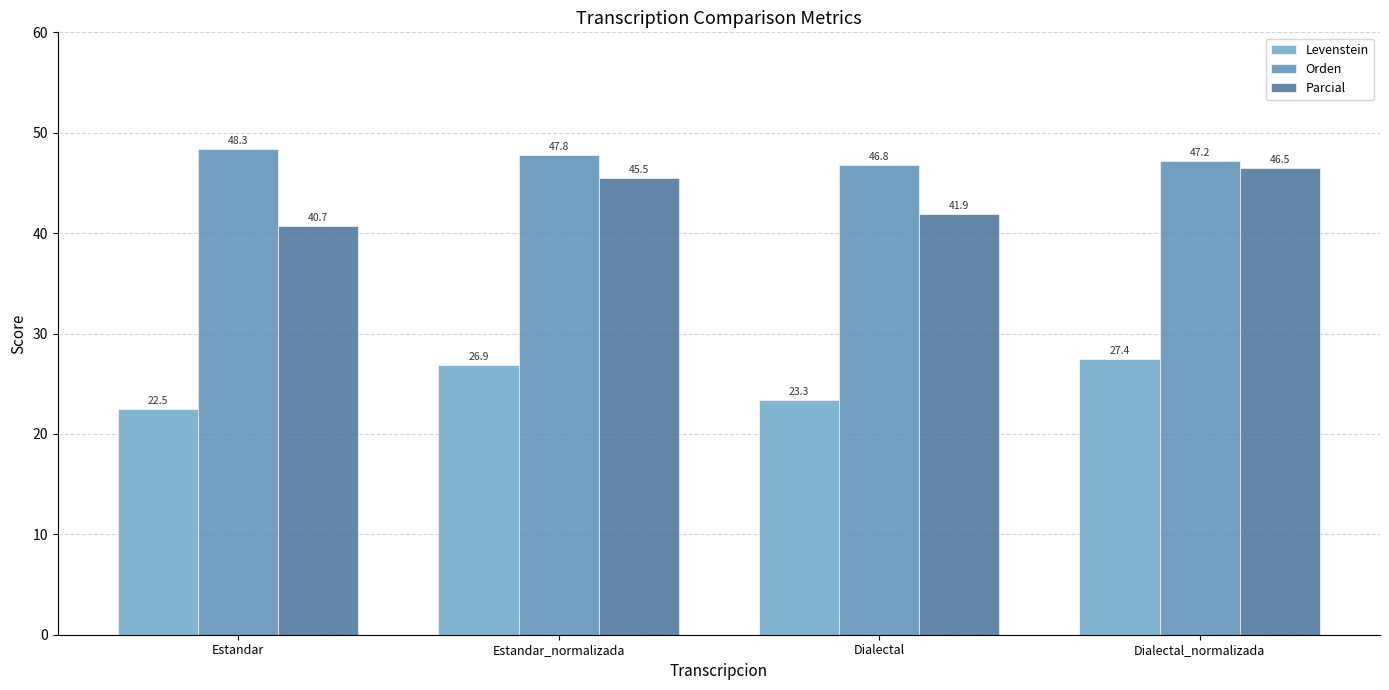

Is the value of Levenstein at Estandar_normalizada greater than the value of Parcial at Dialectal_normalizada?

No